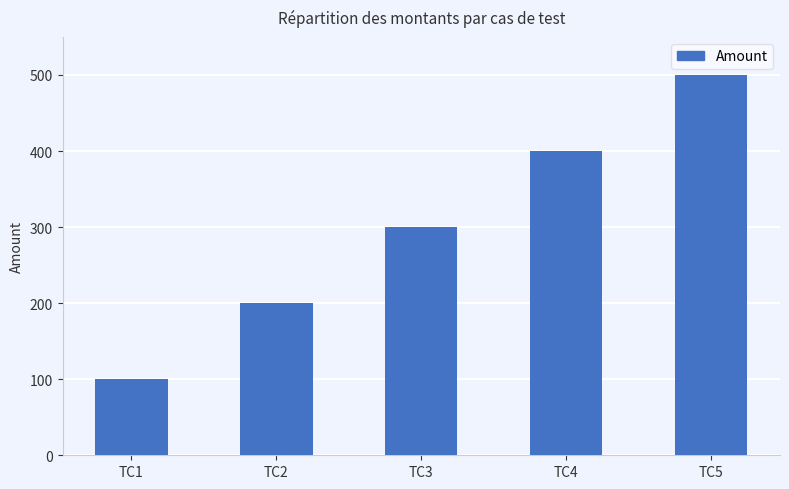

Count the values in the range 200 to 400.

3